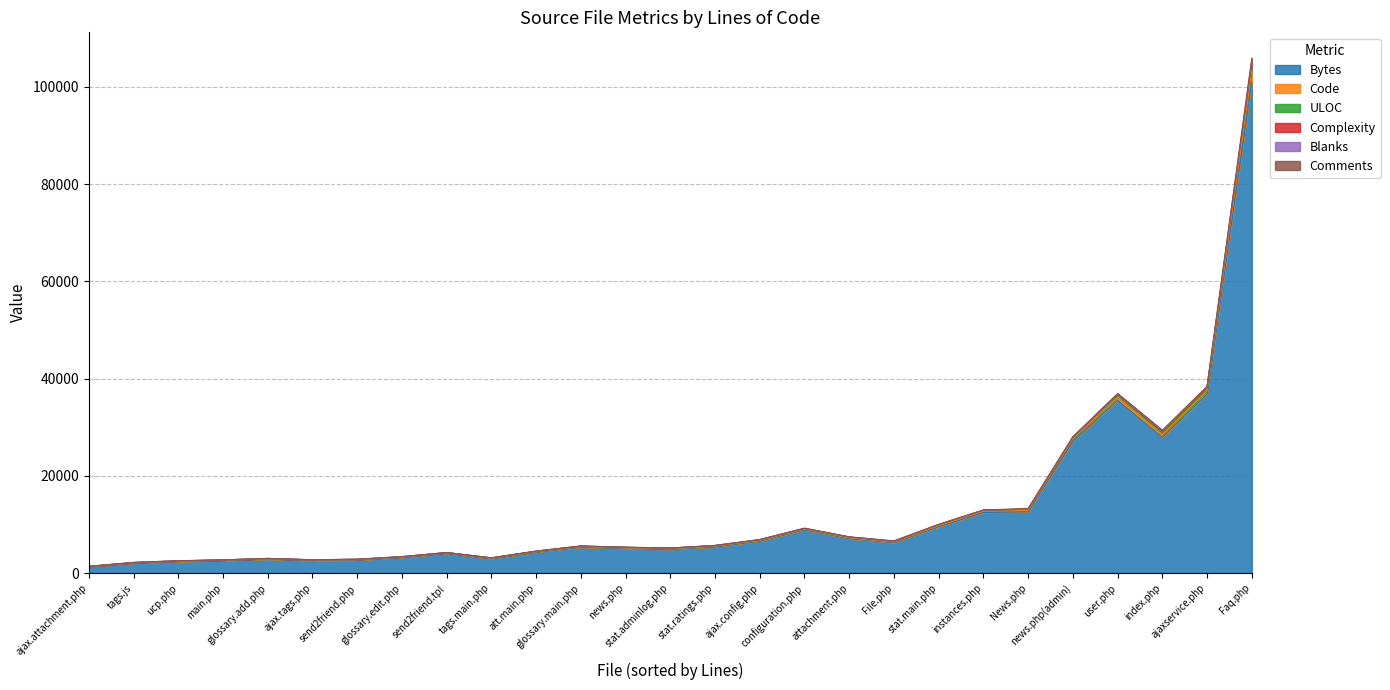

Read the Code value at news.php(admin), to the nearest 50.

550